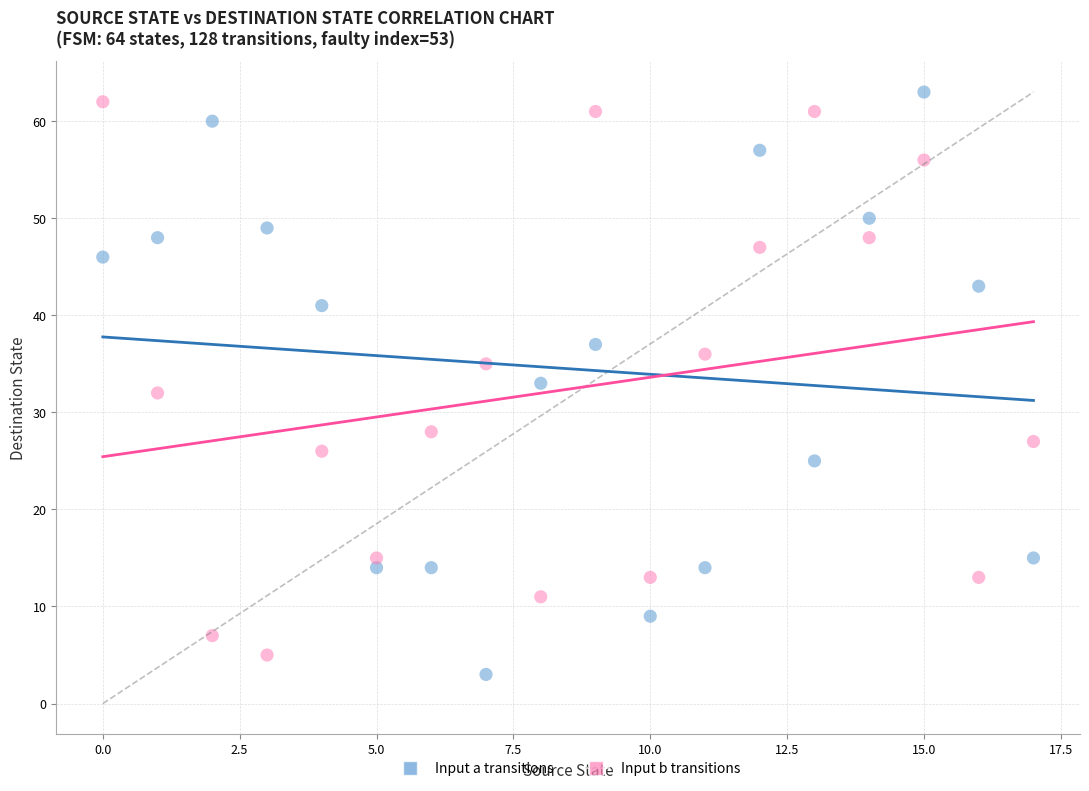

Across all data points, what is the range of Y values (max minus min)?

60